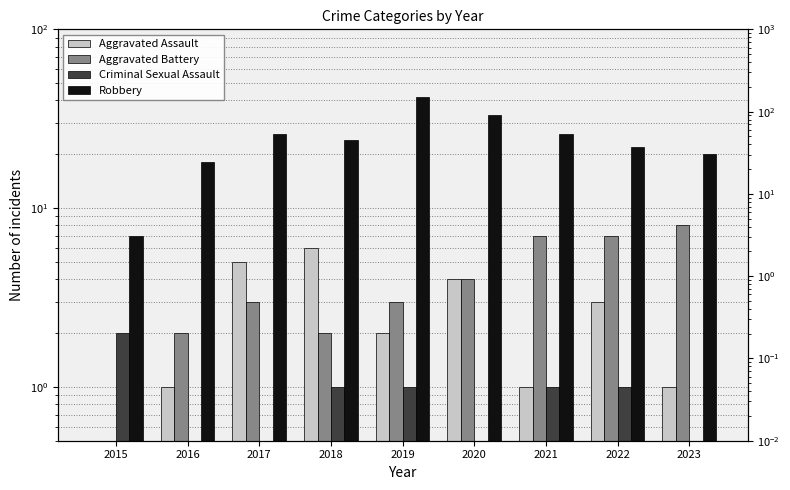

What is the difference between the maximum and minimum values in the Robbery series?

35.0